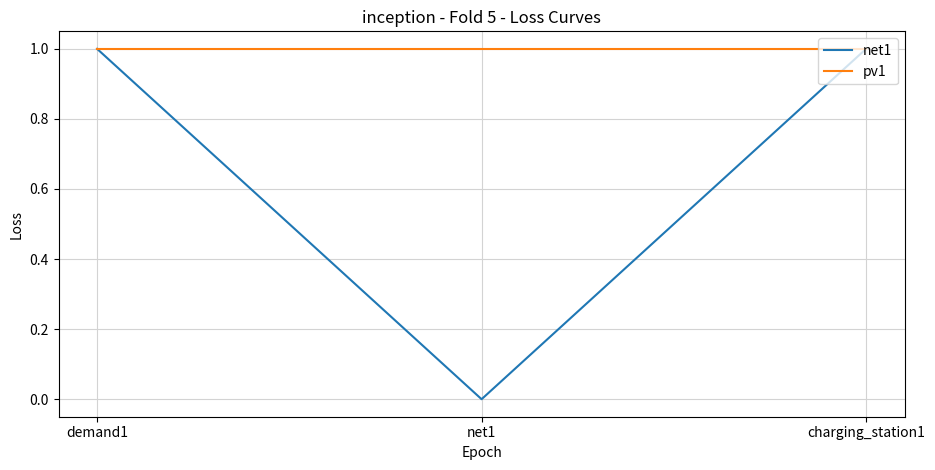

List the series in order of their overall mean, lowest first.

net1, pv1